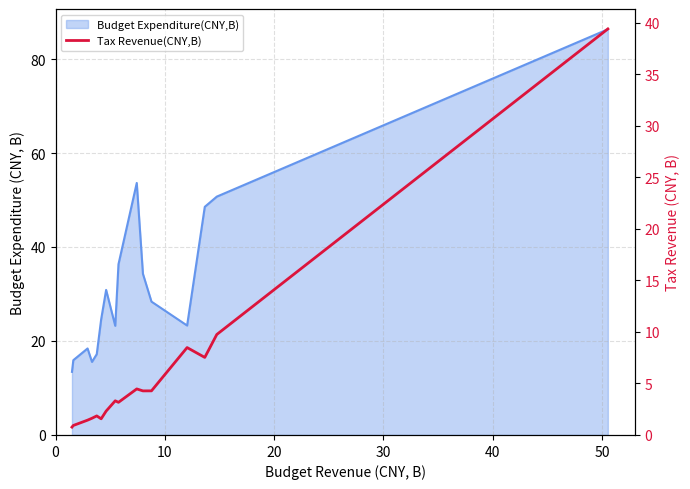

How many lines are shown in the chart?

1